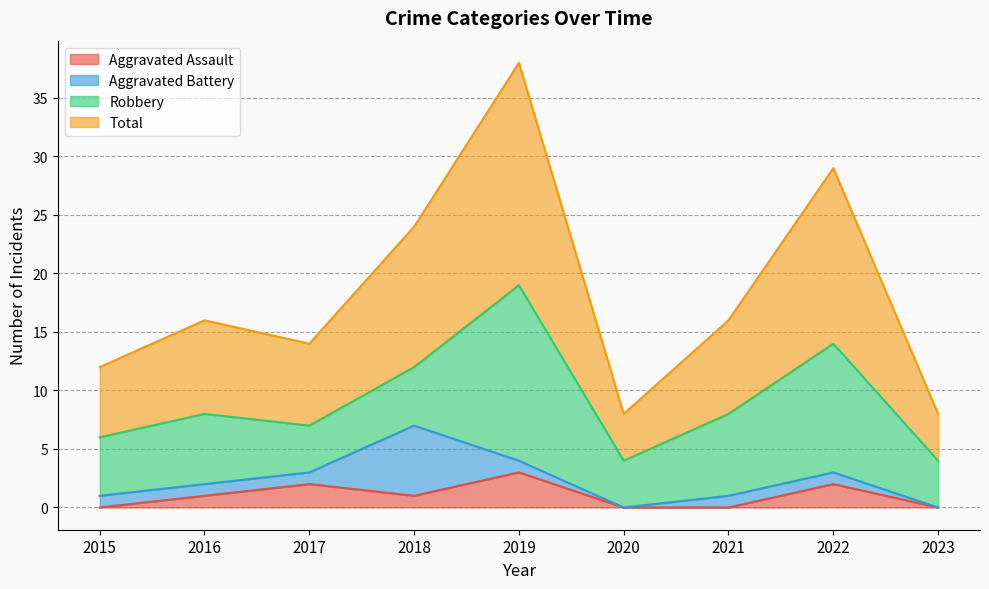

Which series has the largest range (max minus min)?

Total